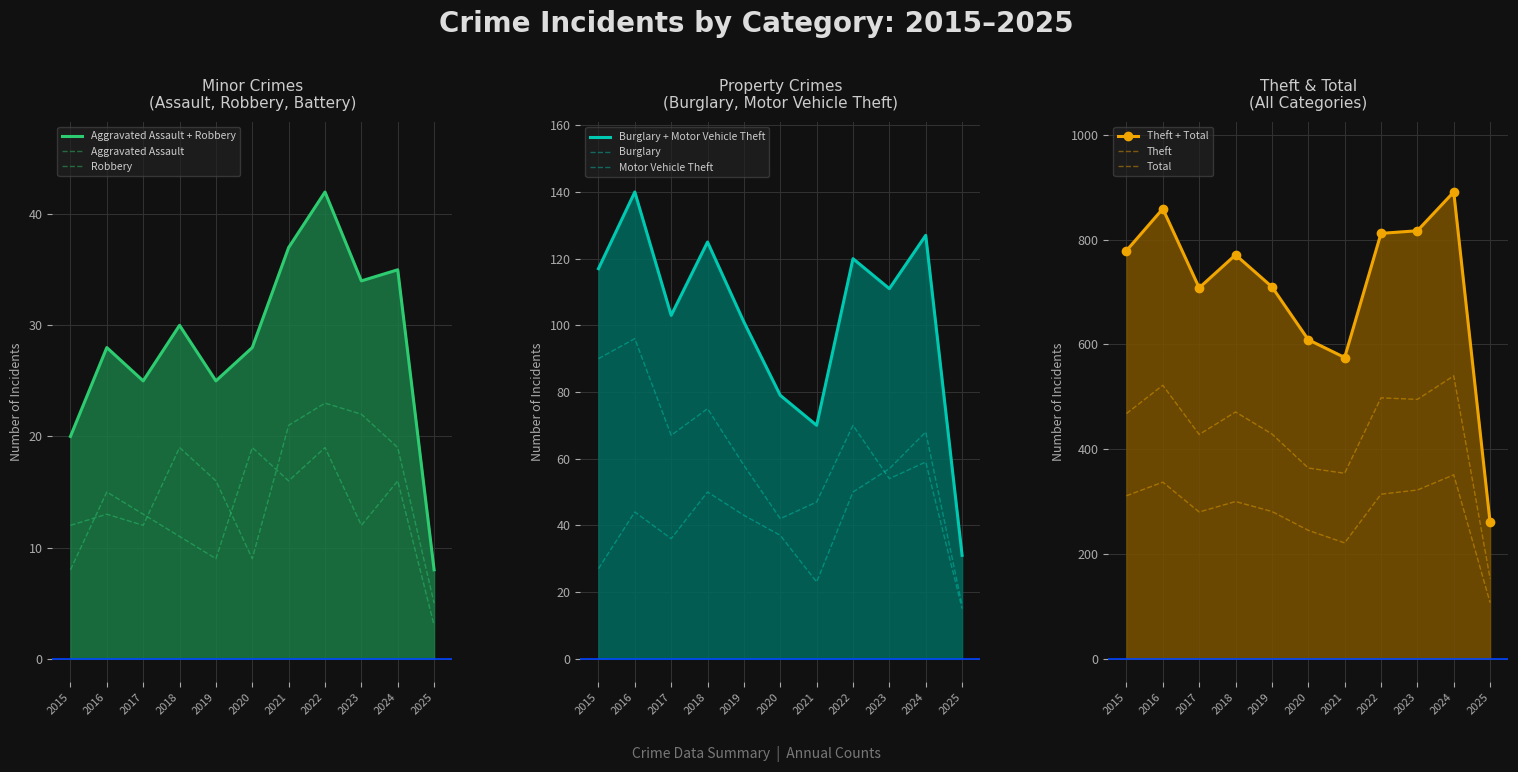

Where is the first local minimum for Aggravated Assault?

2017